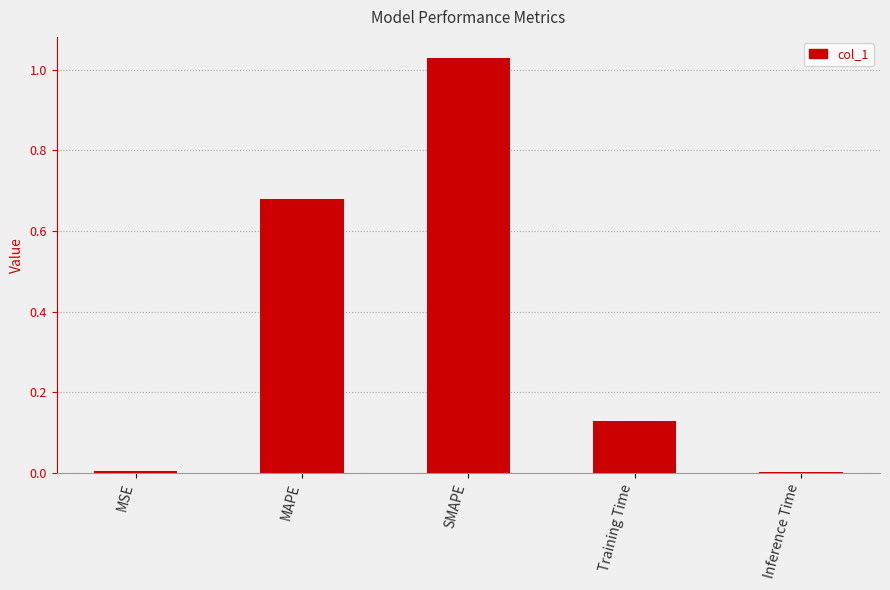

True or false: the data shows 0.2 at Training Time.

False